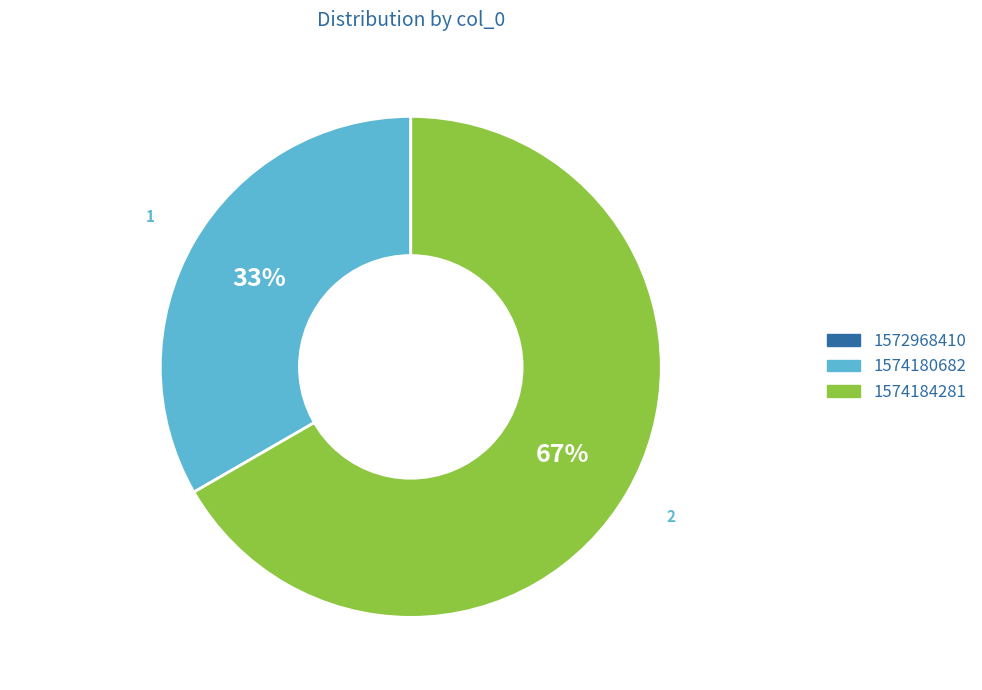

To the nearest percent, what is the difference between the largest and smallest slice percentages?

67%